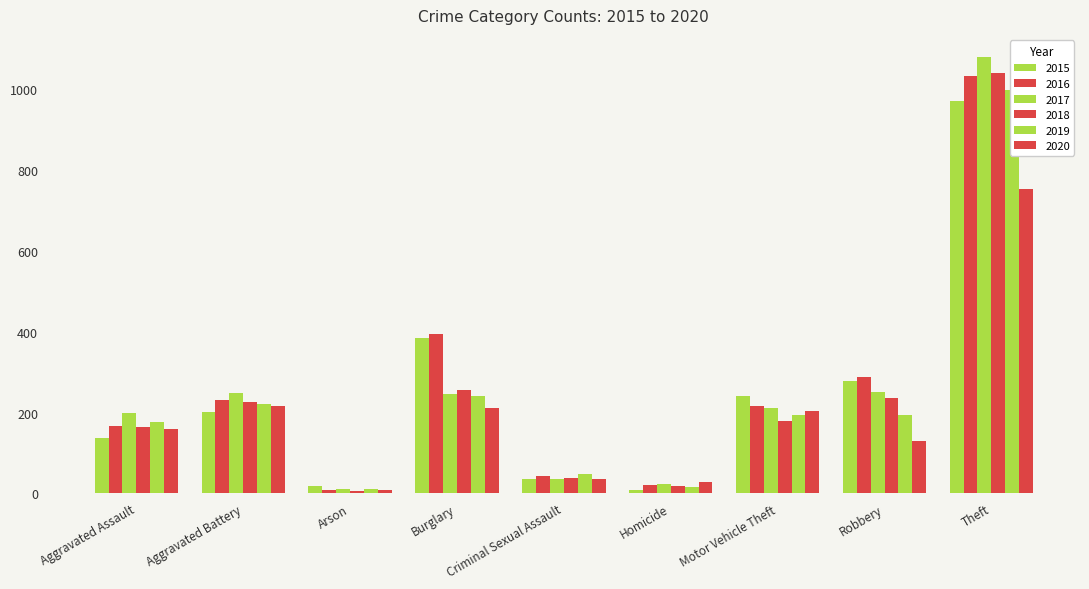

What is the total value across all series at Criminal Sexual Assault?

233